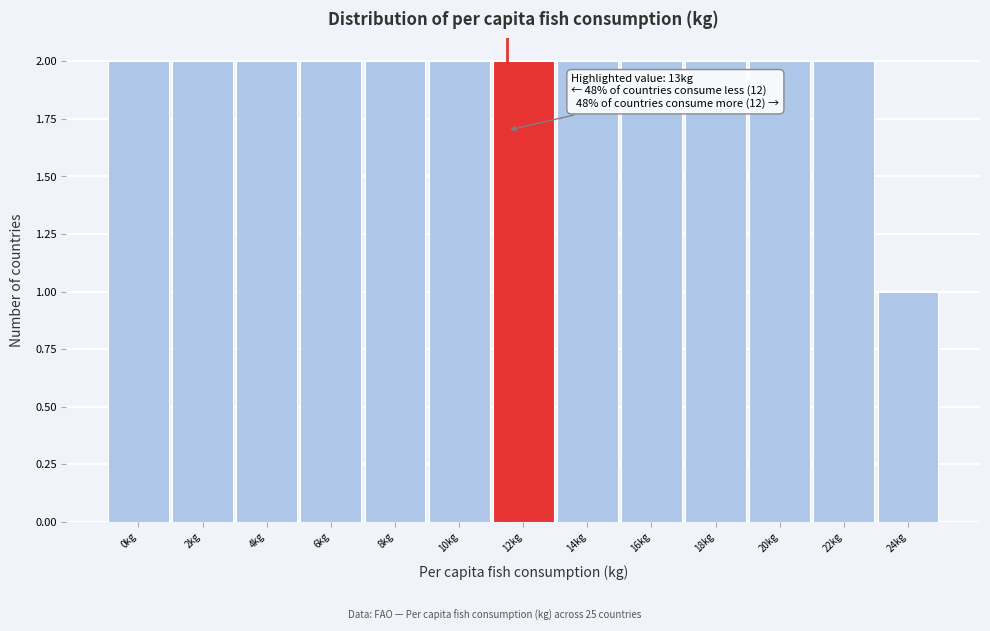

Reading left to right, list all the values displayed in this chart.

0kg=2	2kg=2	4kg=2	6kg=2	8kg=2	10kg=2	12kg=2	14kg=2	16kg=2	18kg=2	20kg=2	22kg=2	24kg=1